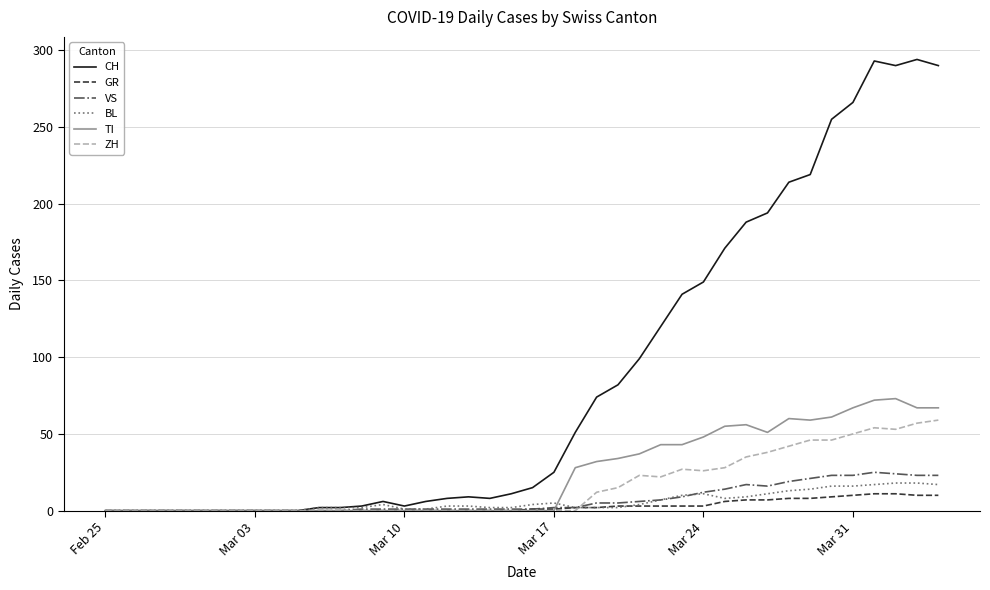

Which series has the widest spread of values?

CH